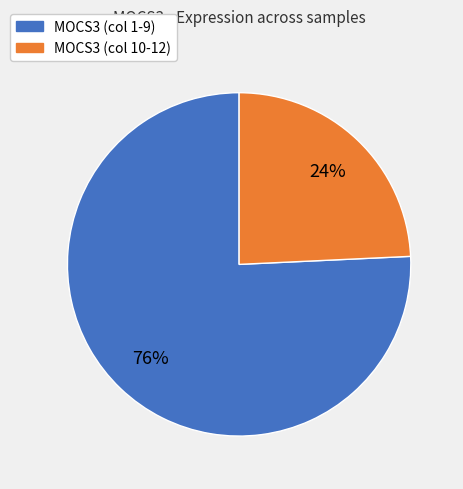

Which category has the biggest portion of the pie?

MOCS3 (col 1-9)